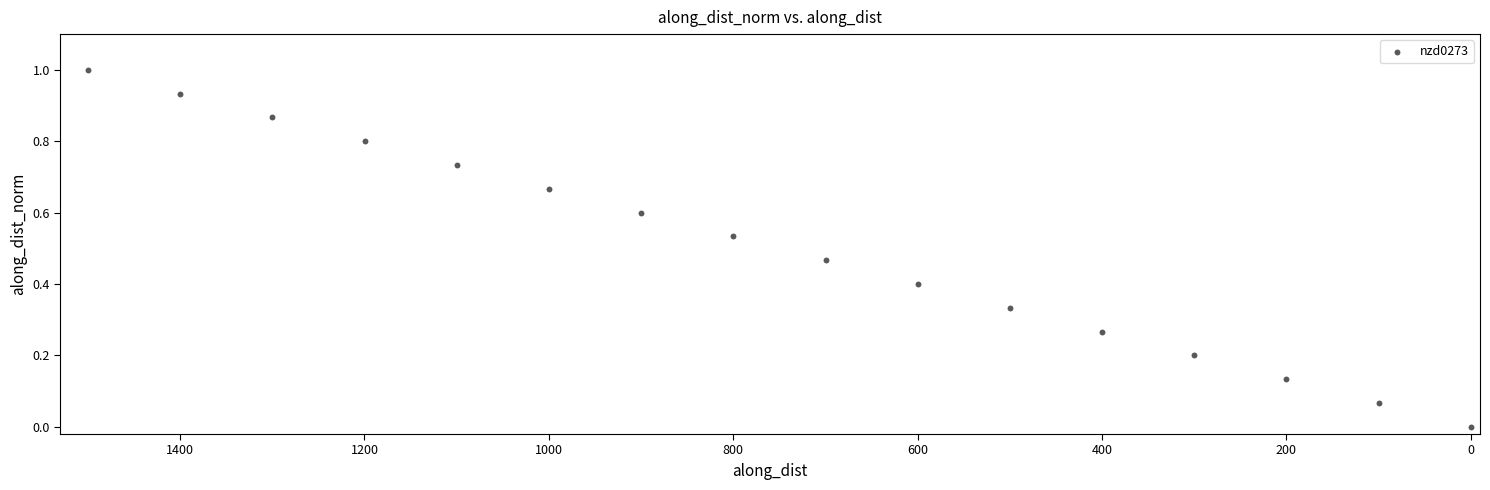

What is the range of X values (max minus min)?

1499.8